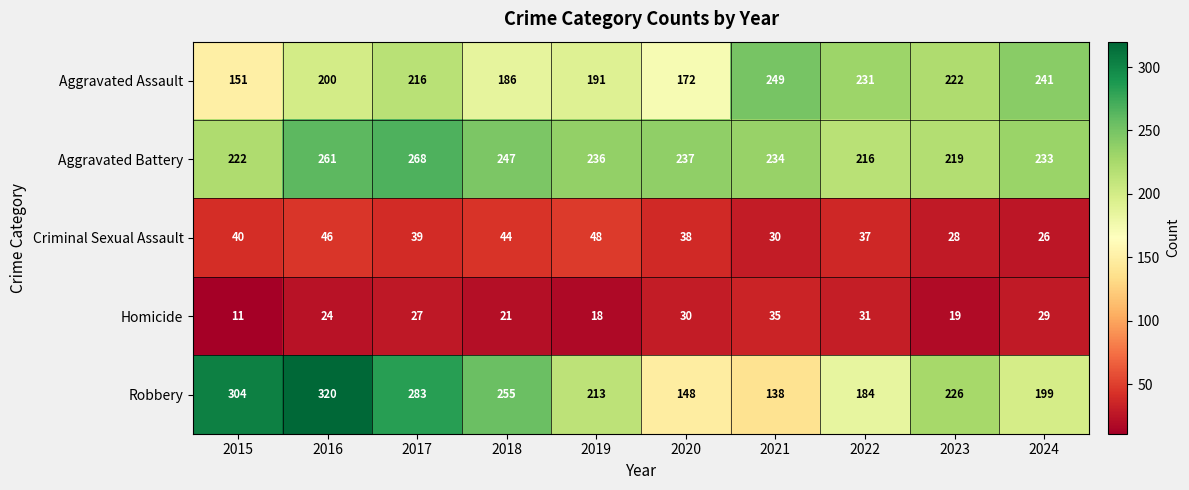

Is it true that Criminal Sexual Assault equals 44 at 2018?

True